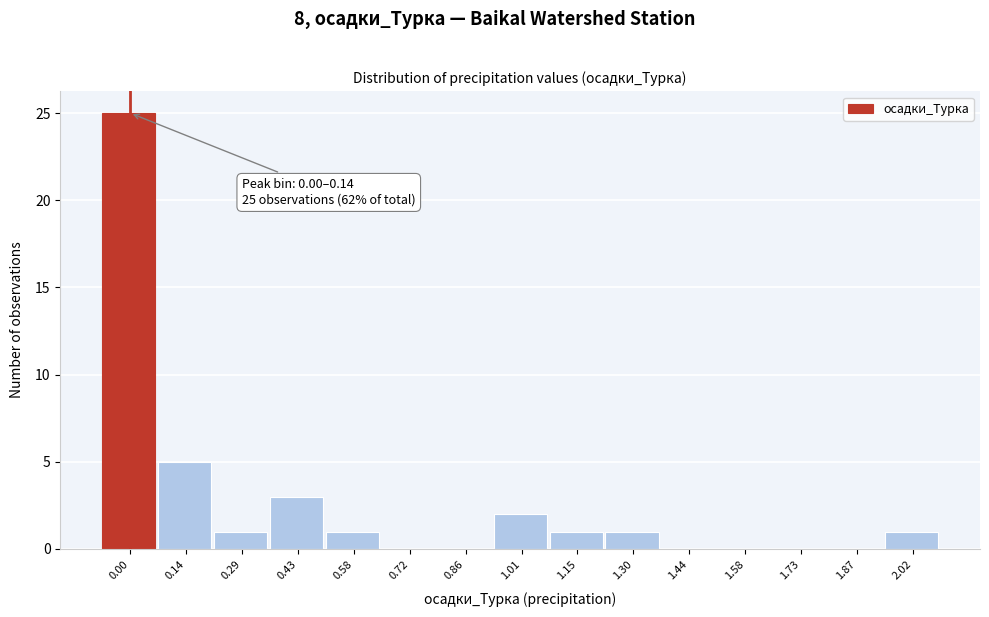

Reading right to left, list all the values displayed in this chart.

2.02=1	1.87=0	1.73=0	1.58=0	1.44=0	1.30=1	1.15=1	1.01=2	0.86=0	0.72=0	0.58=1	0.43=3	0.29=1	0.14=5	0.00=25